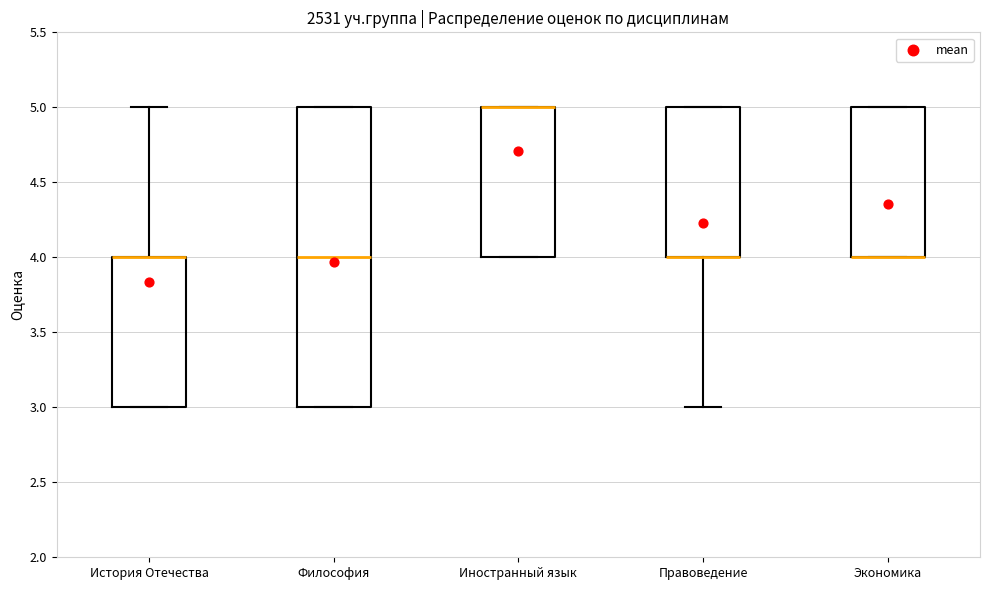

Reading left to right, transcribe this box plot: for each box, give where its median line is, the range the box spans, and where its two whiskers end, as read against the y-axis. The values are not printed on the chart, so give them approximately, as read against the axis.

История Отечества: median 4 (drawn on the box's upper edge), box 3 to 4, whiskers 3 to 5
Философия: median 4, box 3 to 5, whiskers 3 to 5
Иностранный язык: median 5 (drawn on the box's upper edge), box 4 to 5, whiskers 4 to 5
Правоведение: median 4 (drawn on the box's lower edge), box 4 to 5, whiskers 3 to 5
Экономика: median 4 (drawn on the box's lower edge), box 4 to 5, whiskers 4 to 5